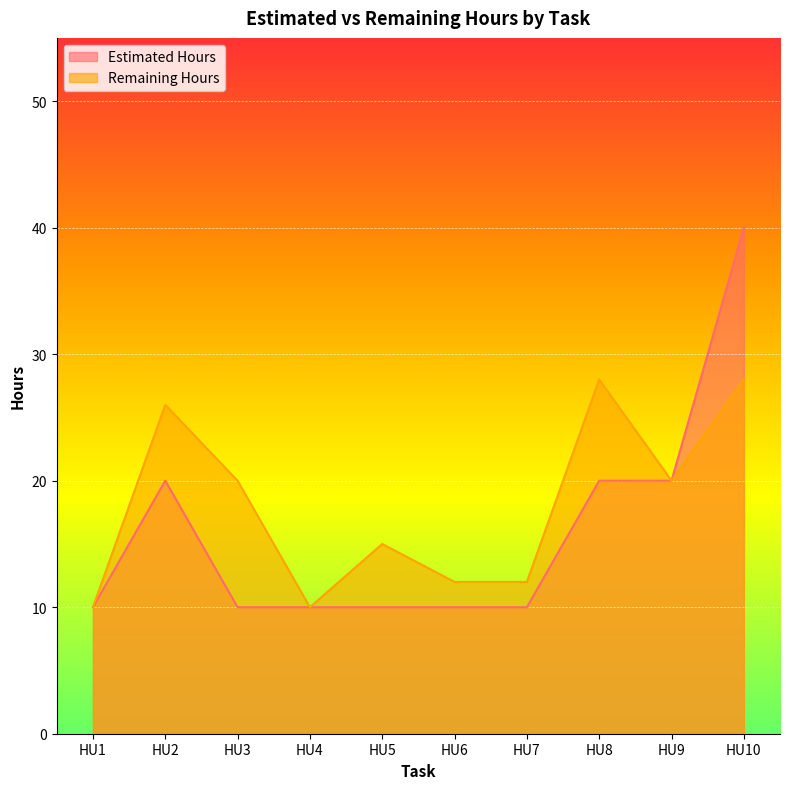

What is the sum of the Remaining Hours values at HU6 and HU3?

32